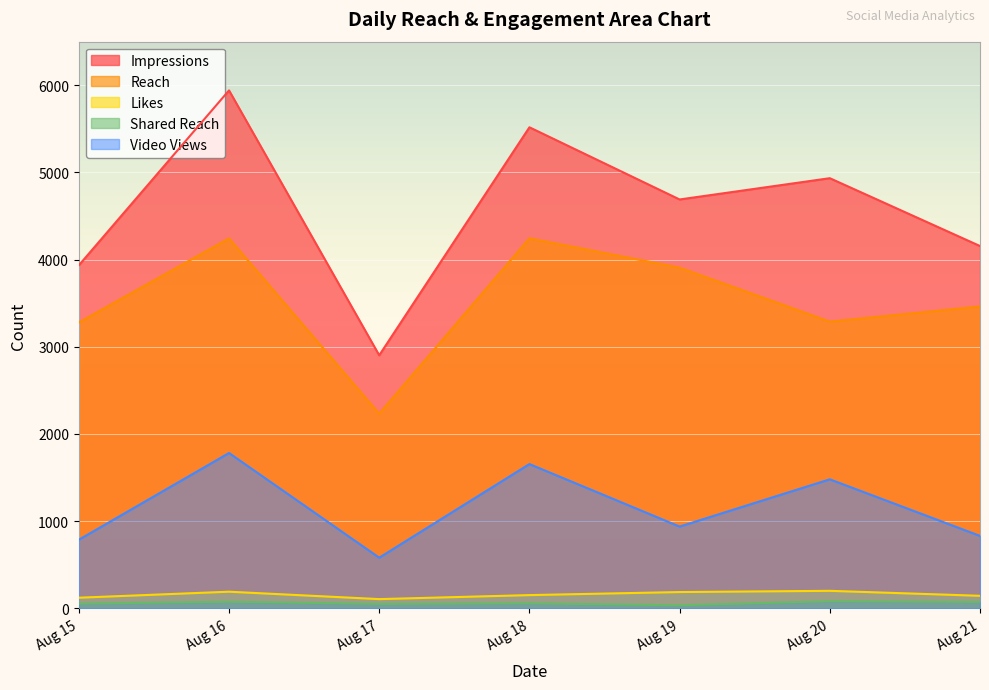

Reading left to right, extract all data points from this chart.

Impressions: 3935	5941	2903	5518	4690	4934	4156
Reach: 3279	4244	2233	4245	3908	3289	3463
Likes: 122	191	106	152	187	201	144
Shared Reach: 54	76	51	58	35	82	74
Video Views: 787	1782	581	1655	938	1480	831